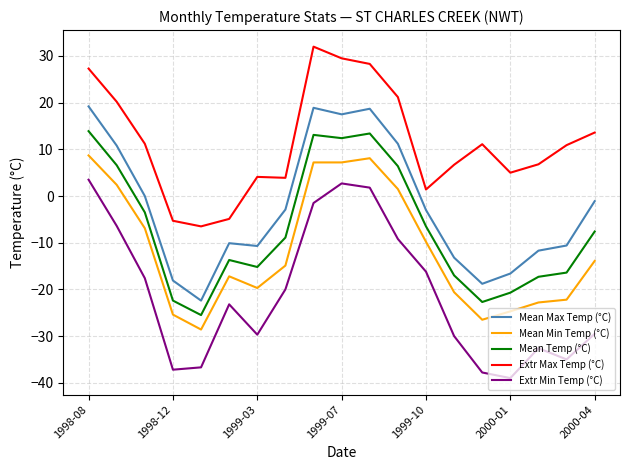

What is the lowest value of the Mean Max Temp (°C) series?

-22.4